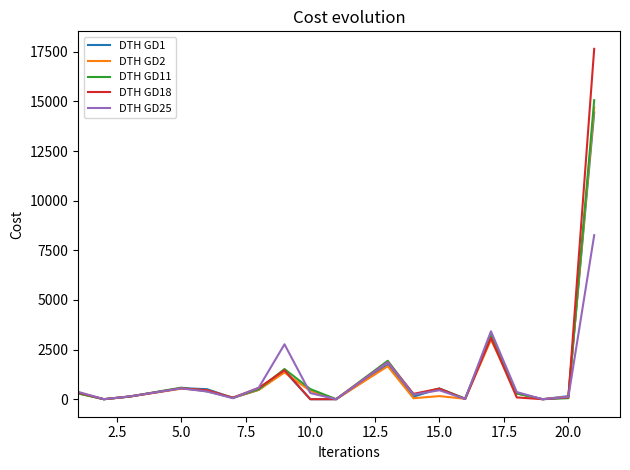

Which series has the widest spread of values?

DTH GD18